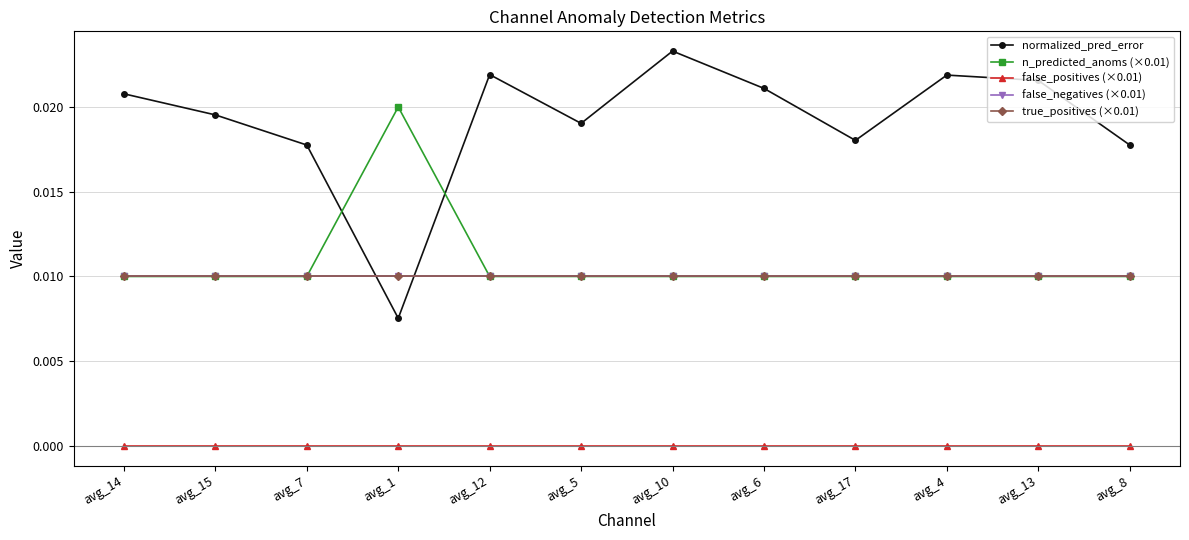

How many lines are shown in the chart?

5